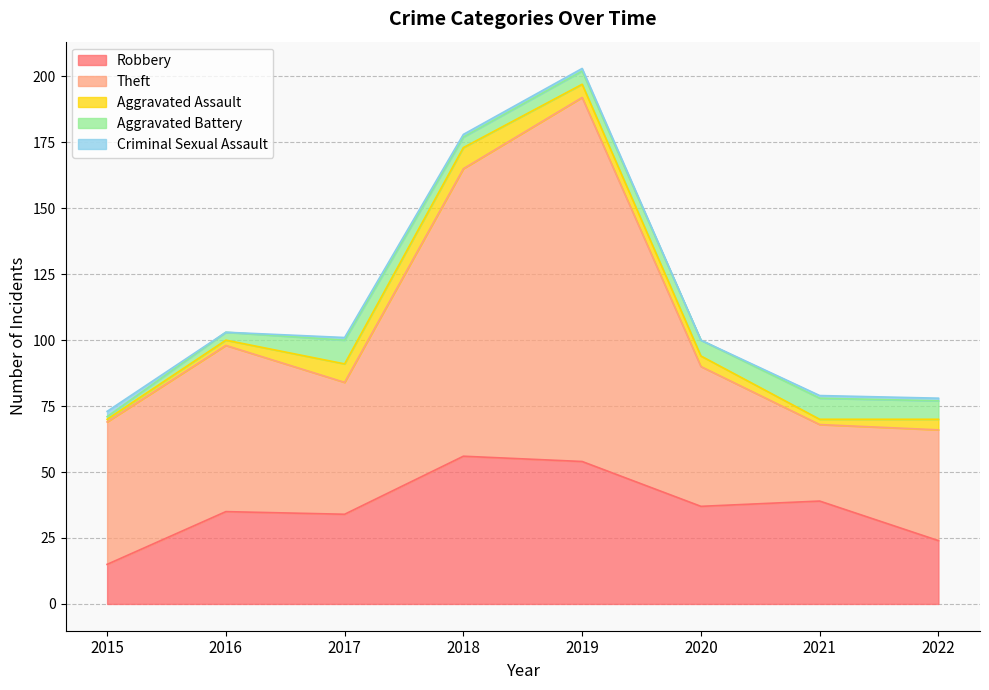

The Criminal Sexual Assault series shows 3 at 2015. True or false?

False